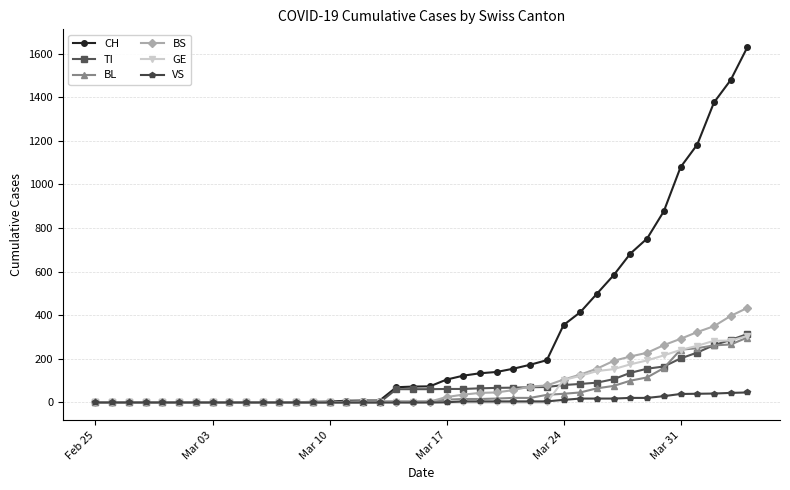

What is the highest value of the CH series?

1630